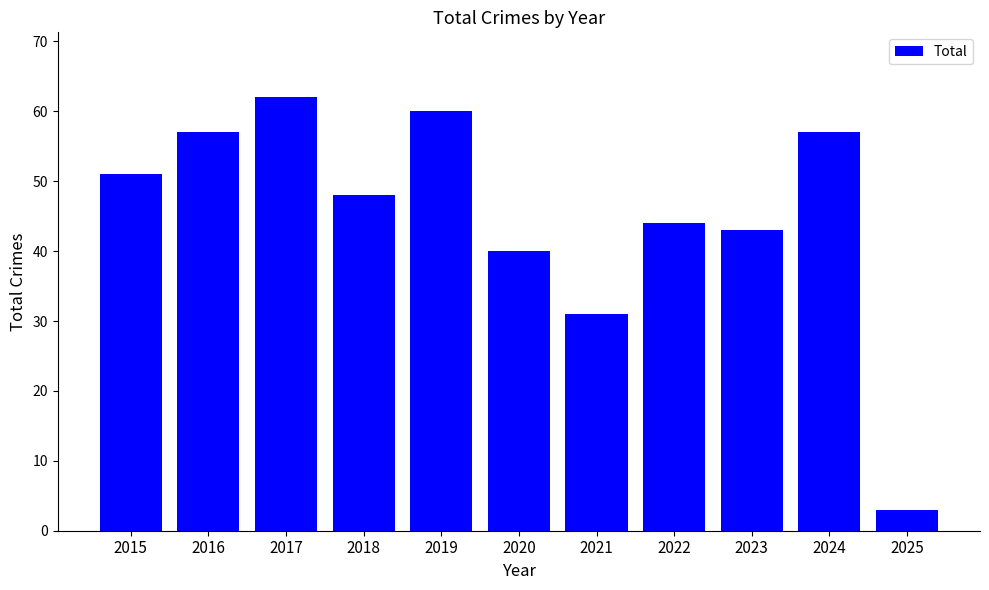

Reading right to left, what are all the values shown in this chart?

3	57	43	44	31	40	60	48	62	57	51